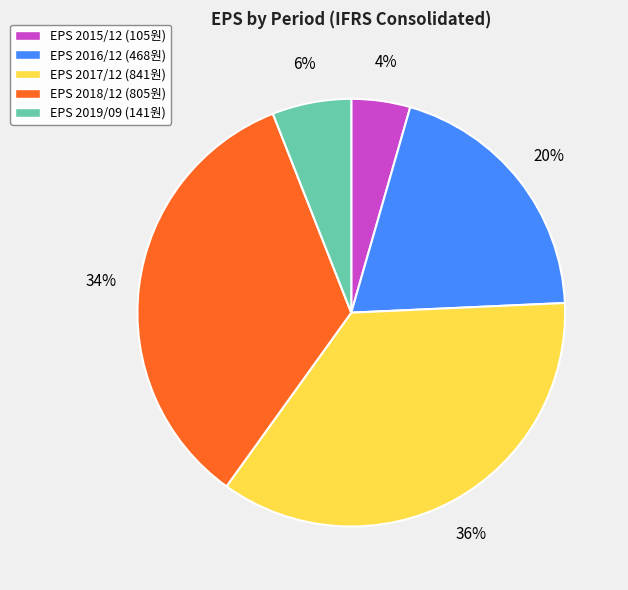

To the nearest percent, what is the difference between the EPS 2019/09 (141원) and EPS 2016/12 (468원) slice percentages?

14%